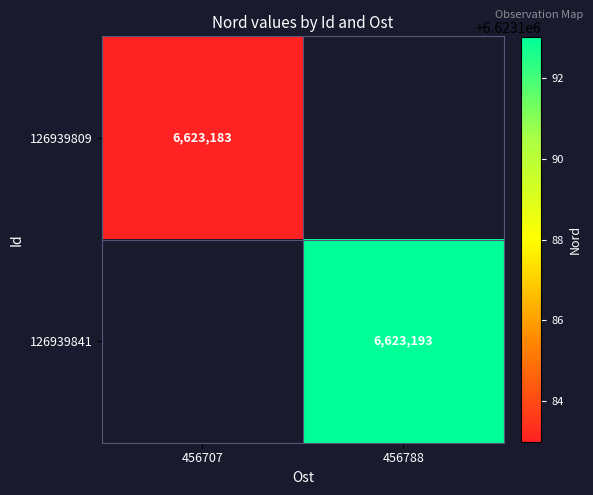

Between 456707 and 456788, which is larger?

456788